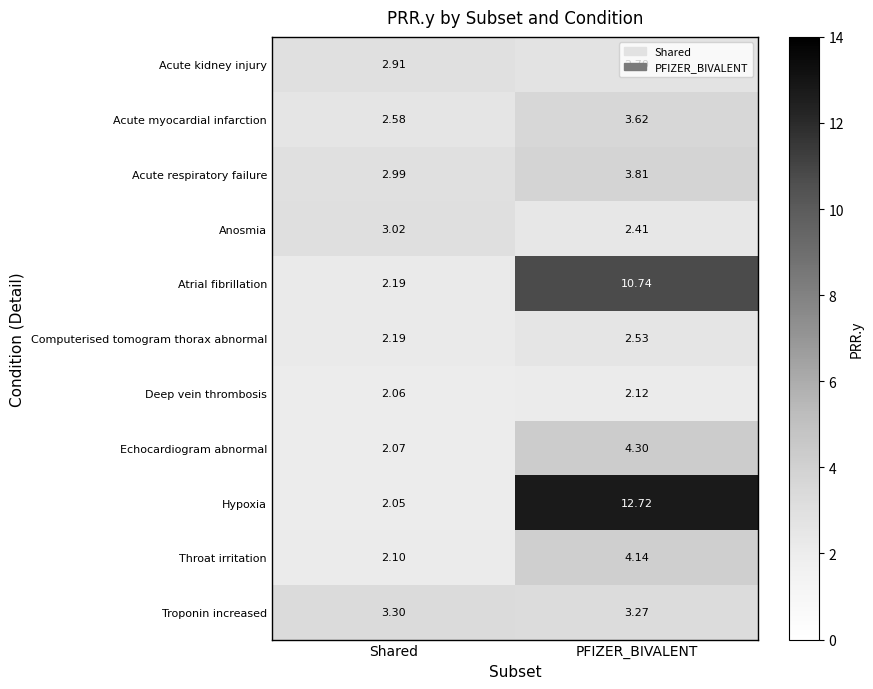

Where does the Acute myocardial infarction series first go above 3?

PFIZER_BIVALENT